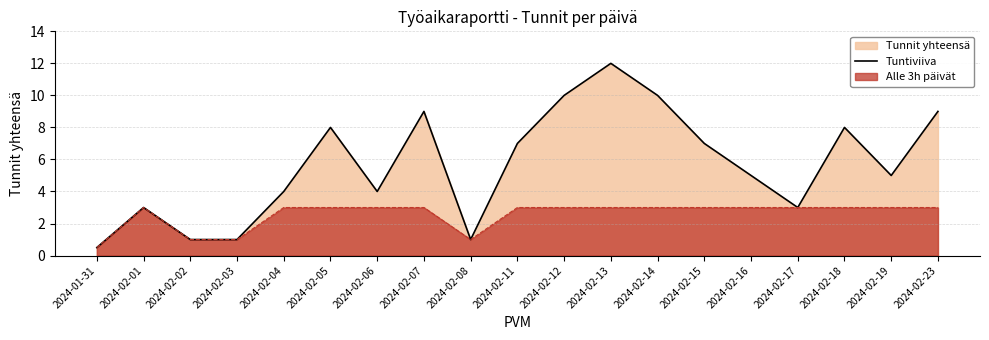

What is the difference between the values at 2024-02-04 and 2024-02-07?

5.0